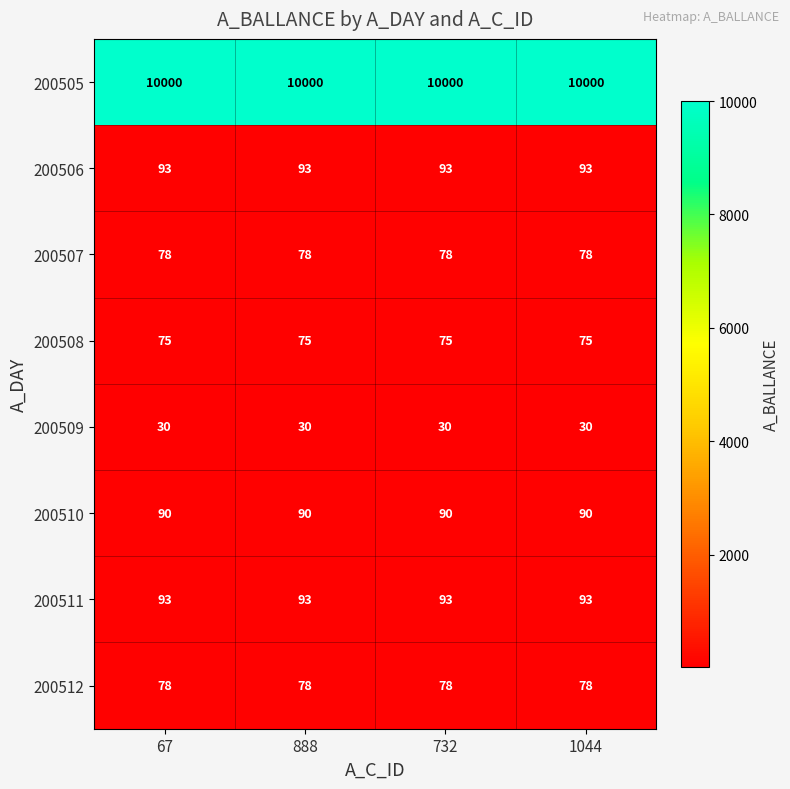

What is the difference between the highest and lowest values at 732?

9970